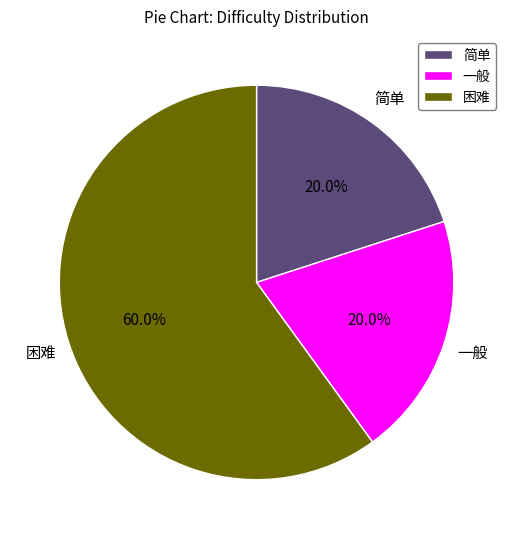

Count the number of slices in the pie.

3